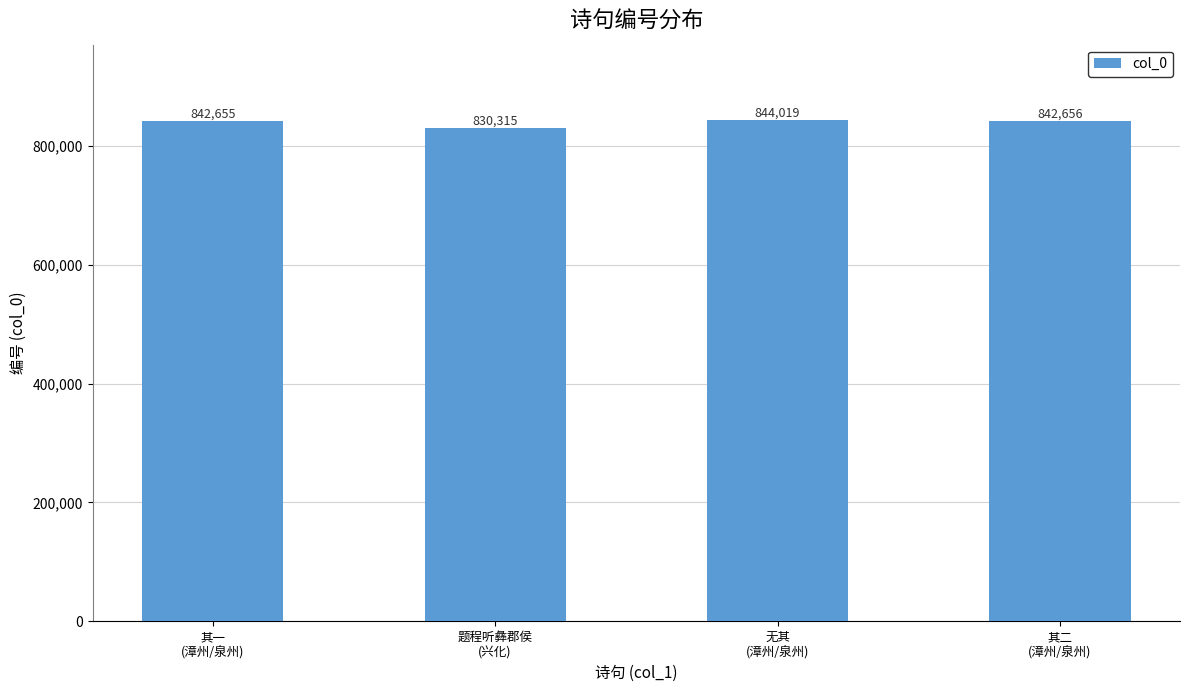

List the labels in order of value, largest first.

无其
(漳州/泉州), 其二
(漳州/泉州), 其一
(漳州/泉州), 题程听彝郡侯
(兴化)